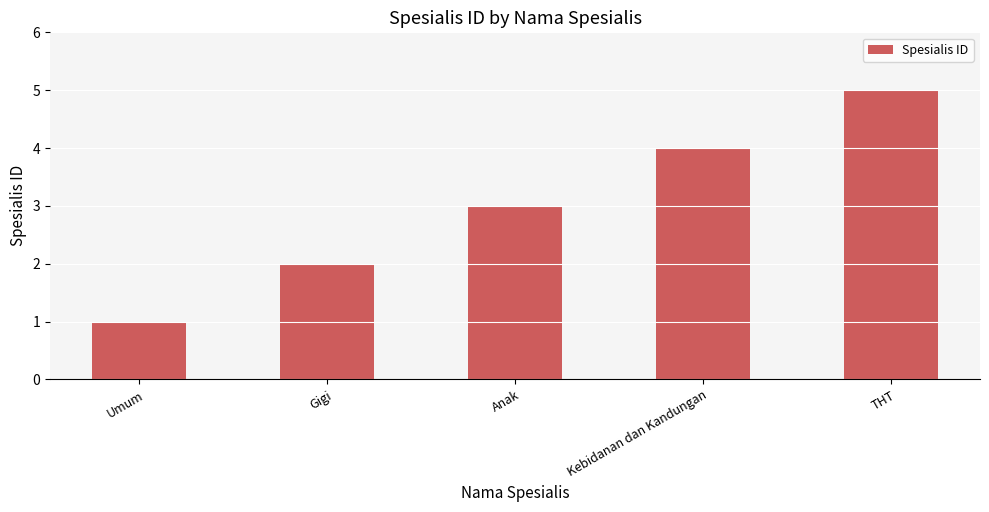

What is the change in value from Umum to Anak?

+2